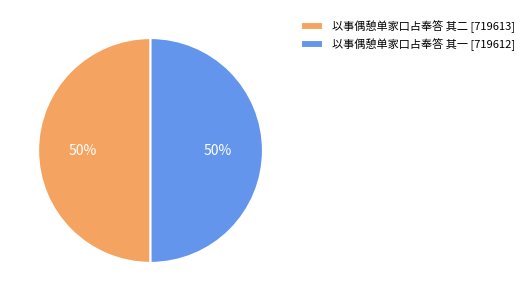

Is it true that 以事偶憩单家口占奉答 其一 is 50% of the pie?

True